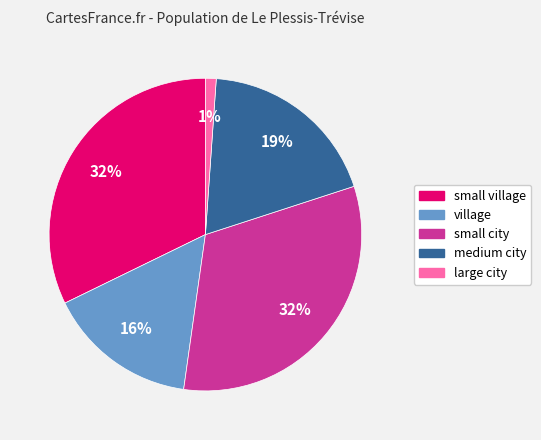

Is the sum of village and large city greater than half?

No